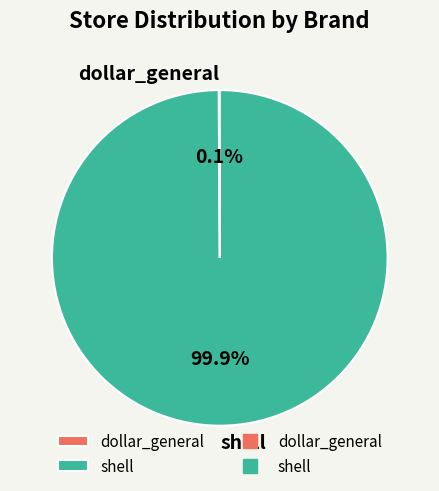

Is it true that shell is 94% of the pie?

False